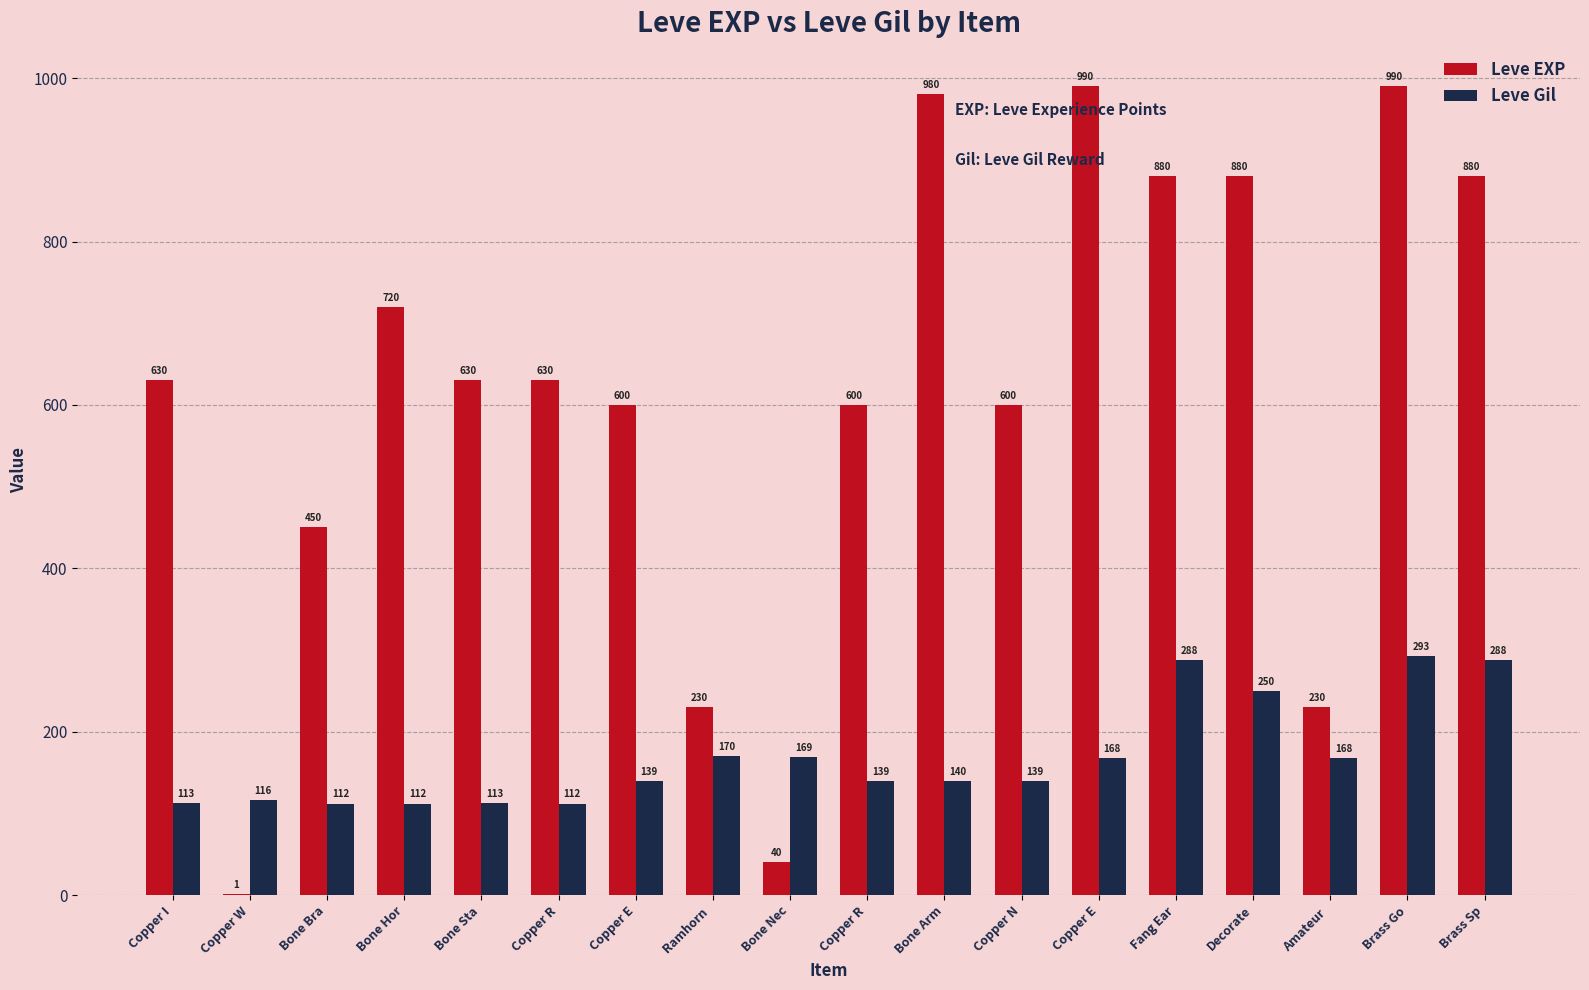

Rank the series by their maximum value, from lowest to highest.

Leve Gil, Leve EXP